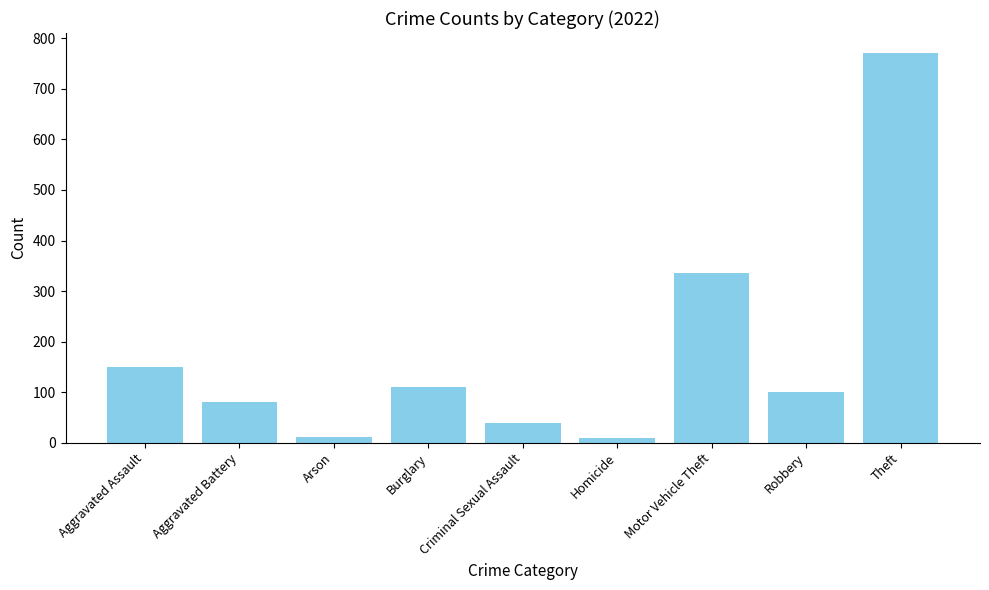

What is the label of the 1st bar from the left?

Aggravated Assault